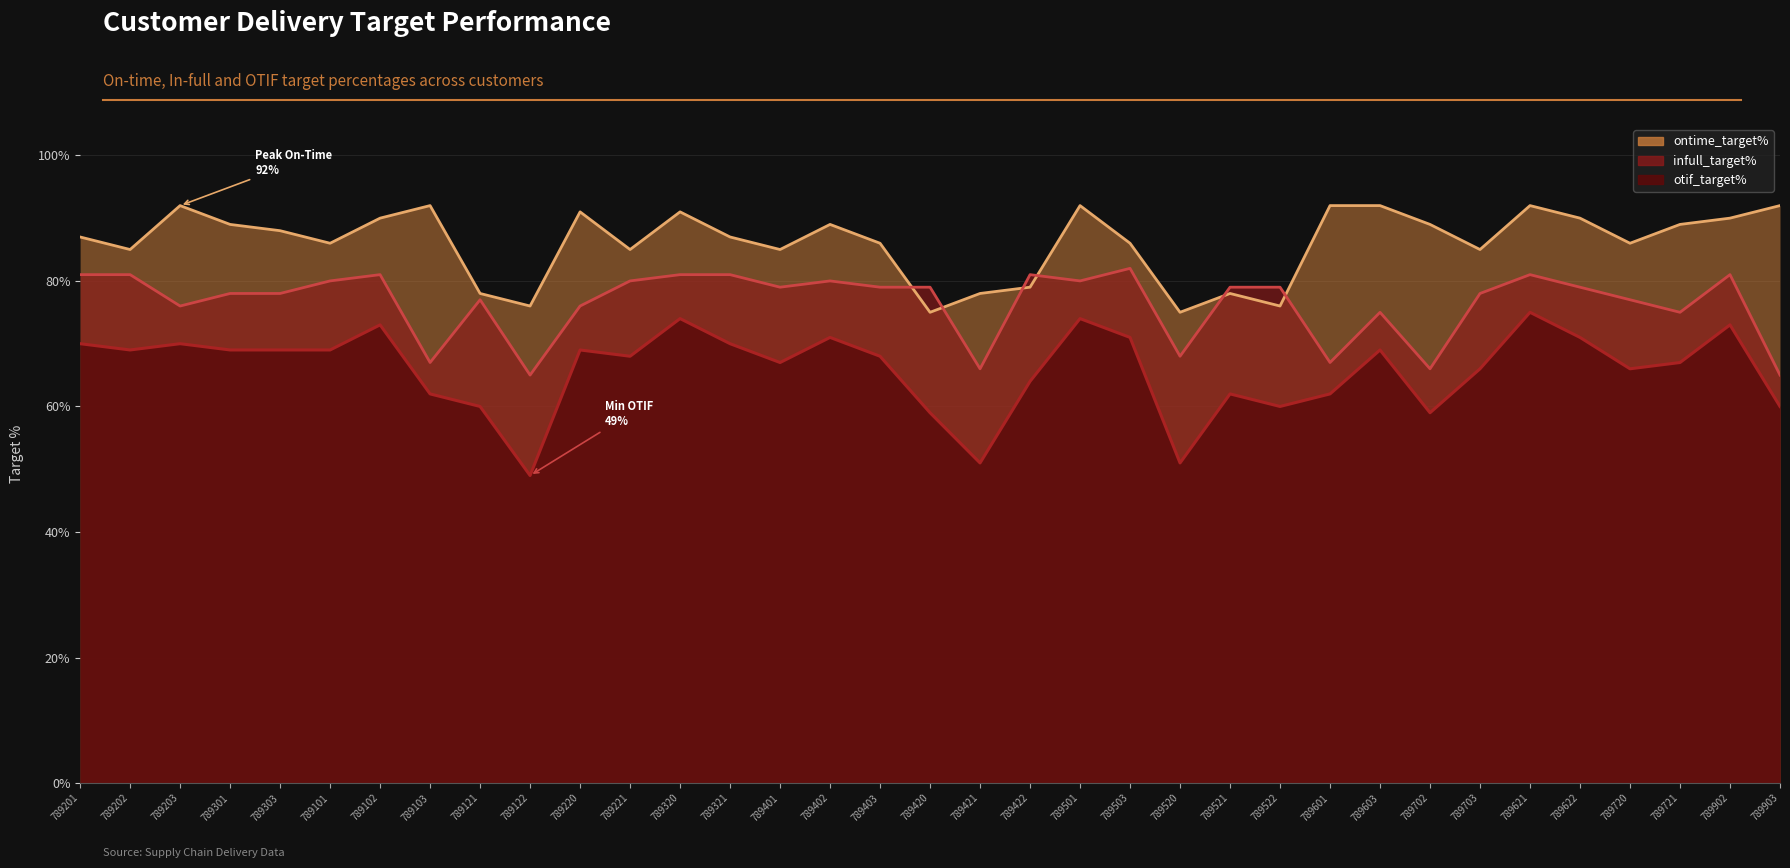

List the series in order of their overall mean, highest first.

ontime_target%, infull_target%, otif_target%